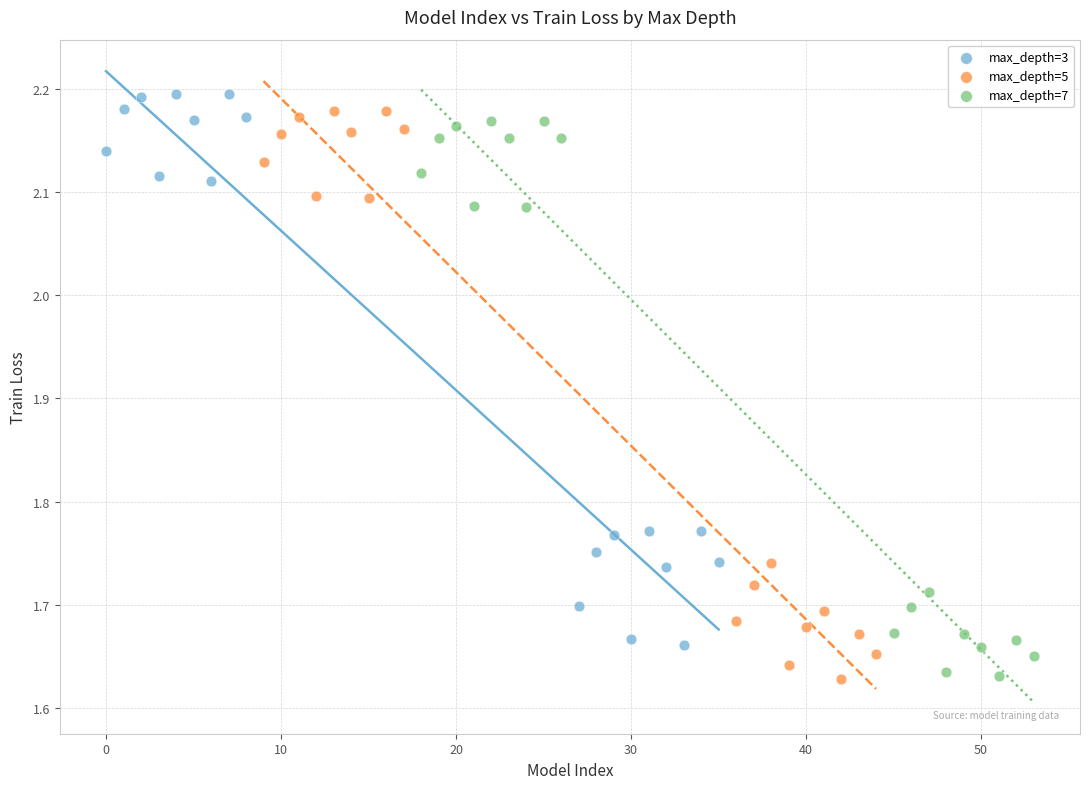

Which series has the widest spread of Y values?

max_depth=5